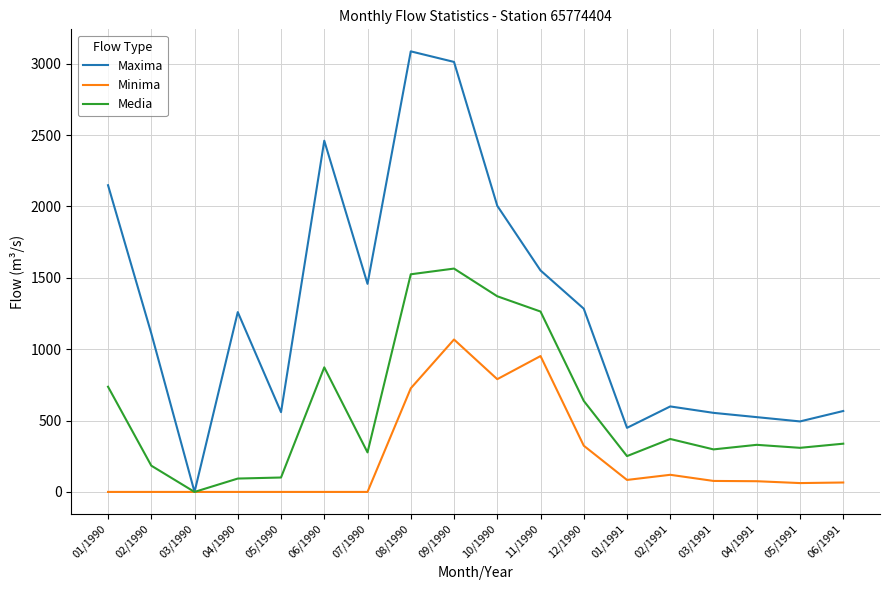

Which series has the largest total across all categories?

Maxima